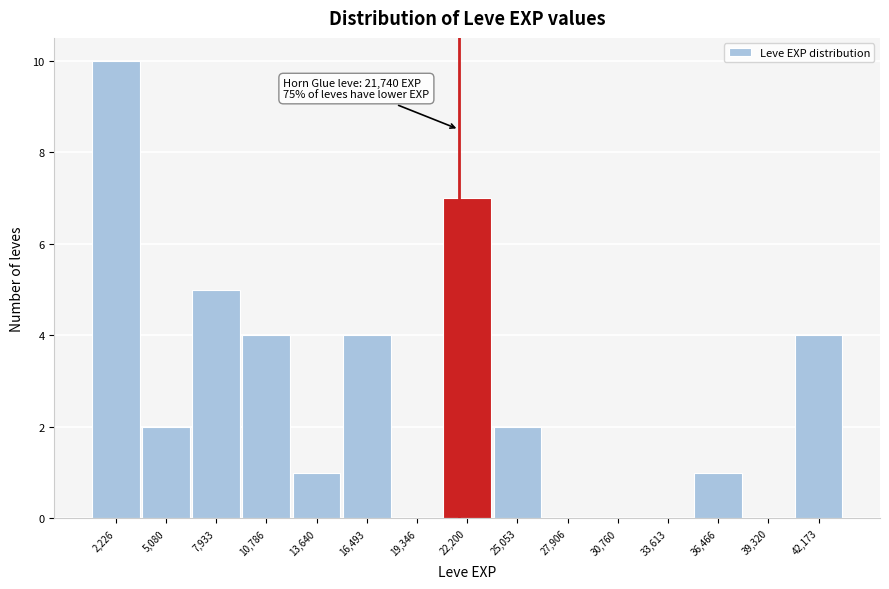

Over which range of the x-axis is the bar tallest?

1000 to 3500